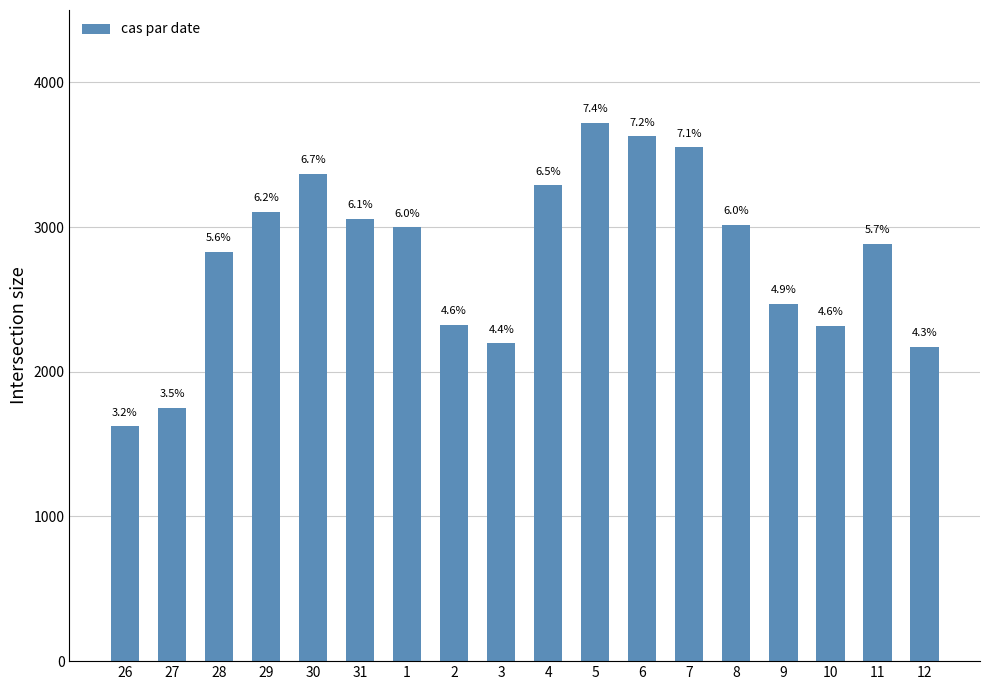

Read the value at 27, to the nearest 100.

1800